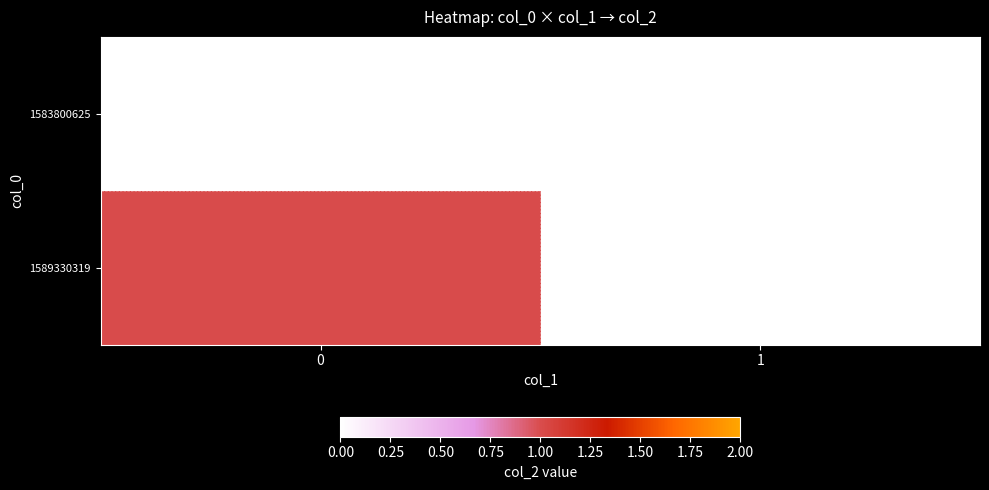

Reading left to right, extract all data points from this chart.

1583800625: 0=0	1=0
1589330319: 0=1	1=0